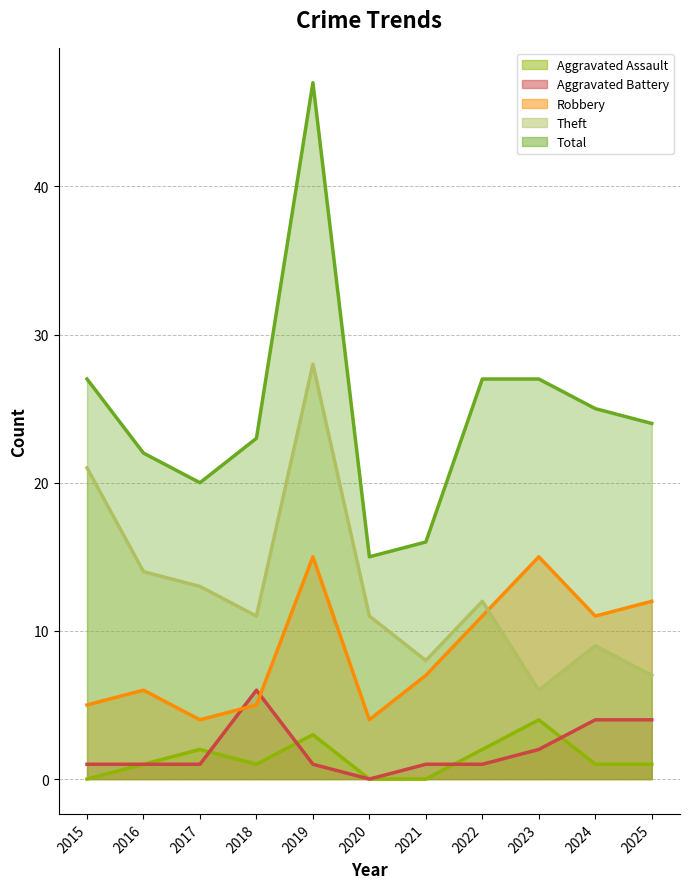

What is the greatest value displayed?

47